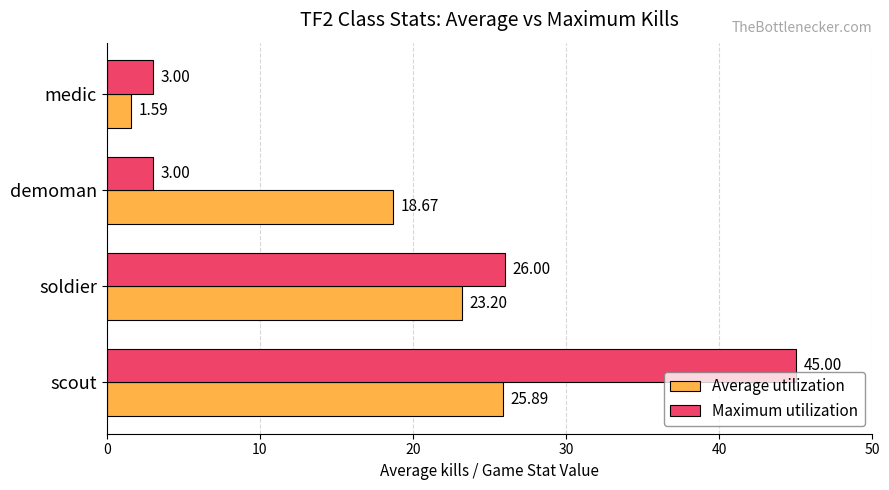

Which series has the largest range (max minus min)?

Maximum utilization